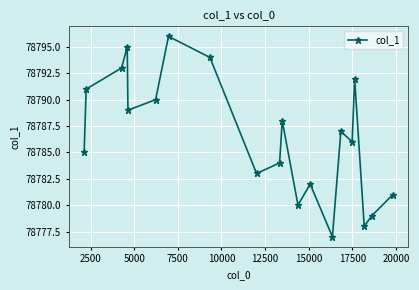

What is the value of the 1st point from the left?

78785